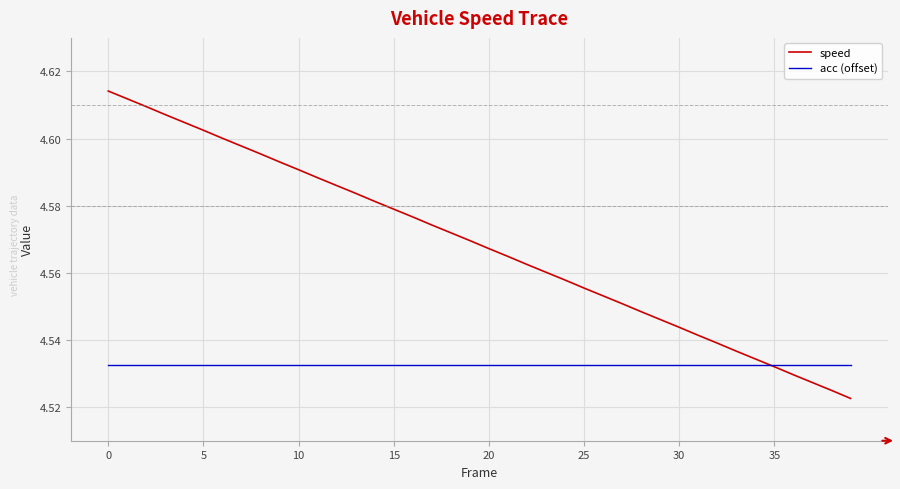

Which series has the largest total across all categories?

speed